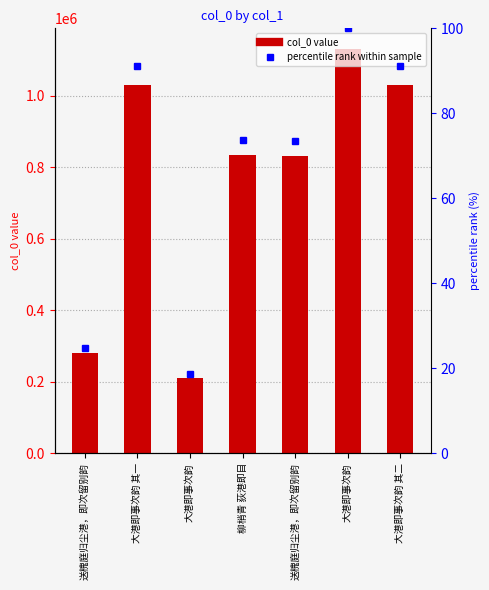

At which label does the data first exceed 833872?

大港即事次韵 其一